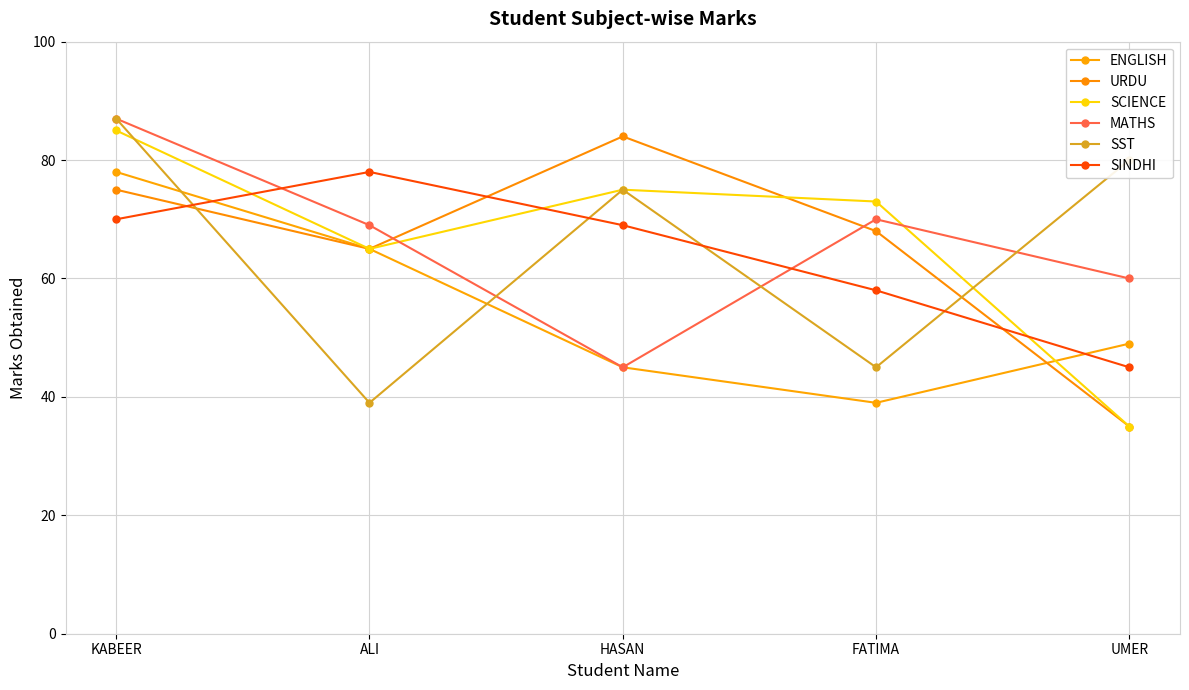

What is the label of the 3rd point from the left?

HASAN